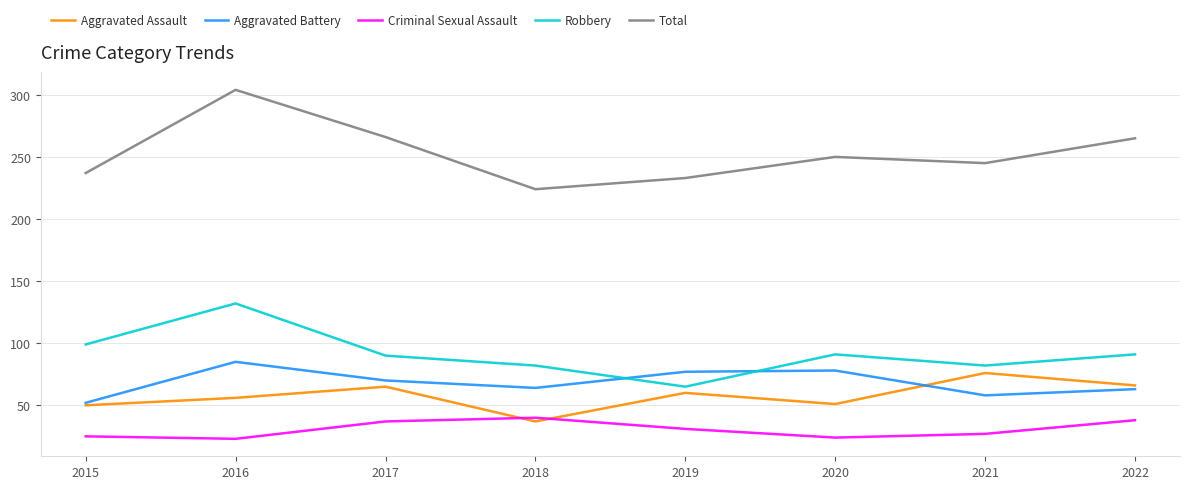

Which series has the largest total across all categories?

Total